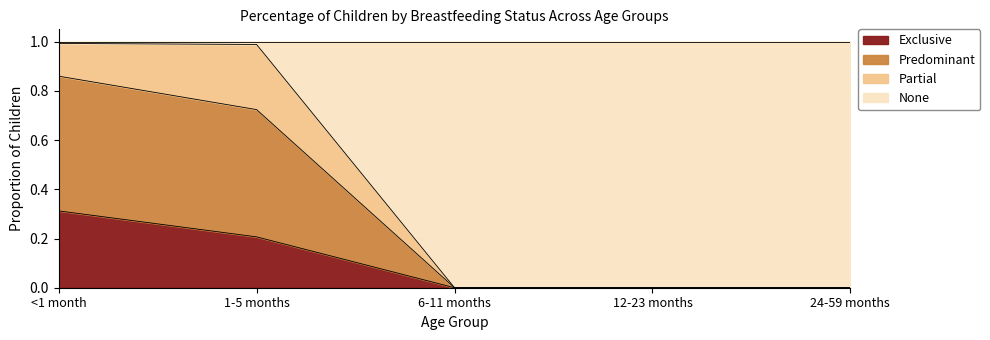

What is the label of the 4th point from the left?

12-23 months